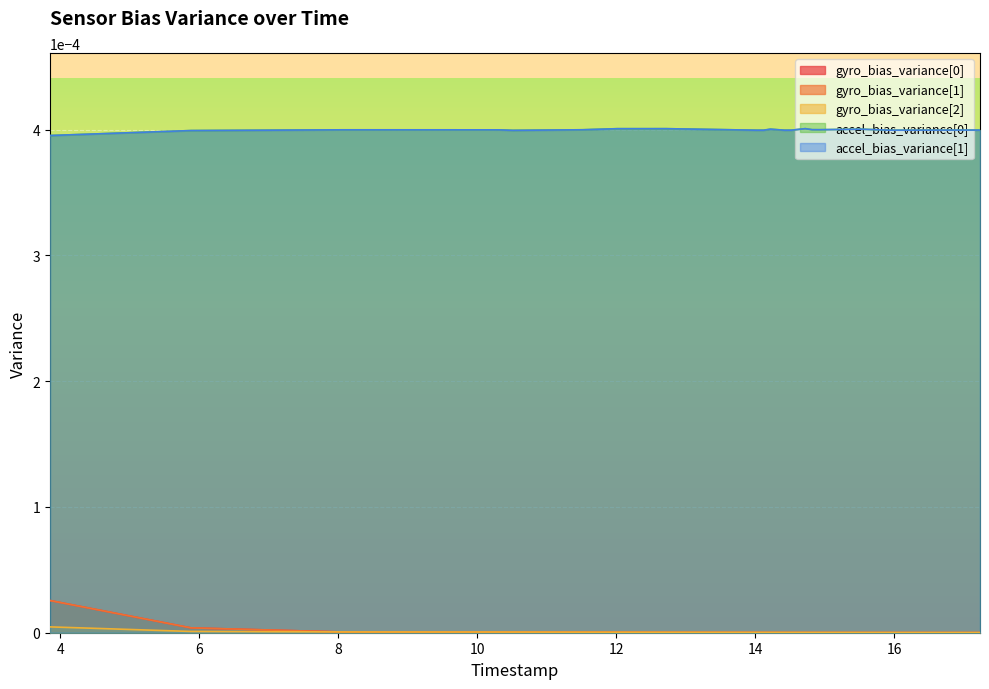

What is the label of the 3rd point from the left?

6